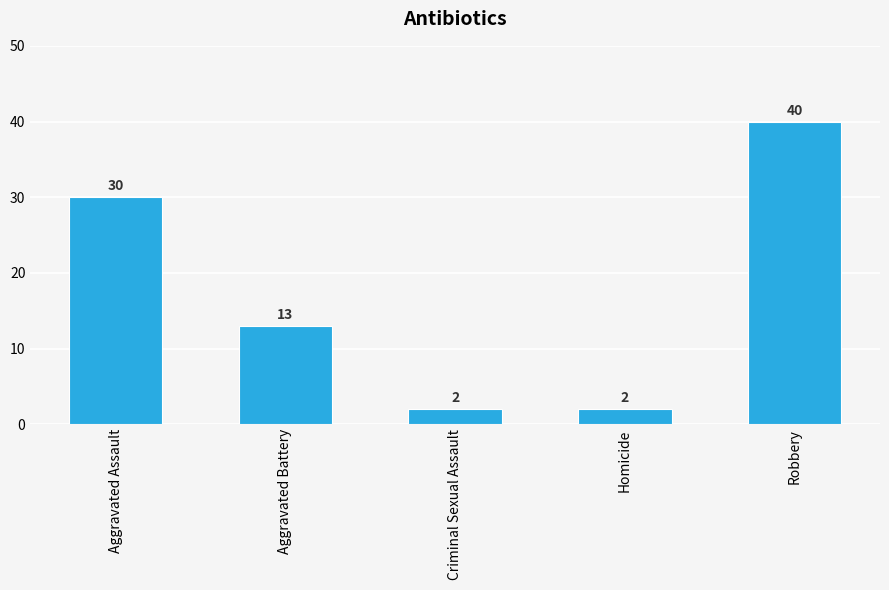

Approximately how many times larger is the value at Criminal Sexual Assault compared to Aggravated Assault?

0.1